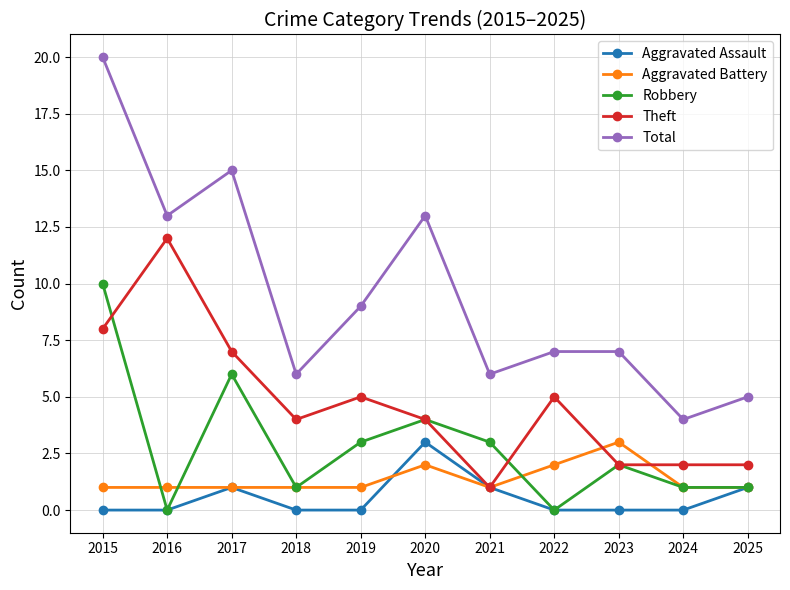

True or false: Aggravated Assault has a value of 0 at 2018.

True